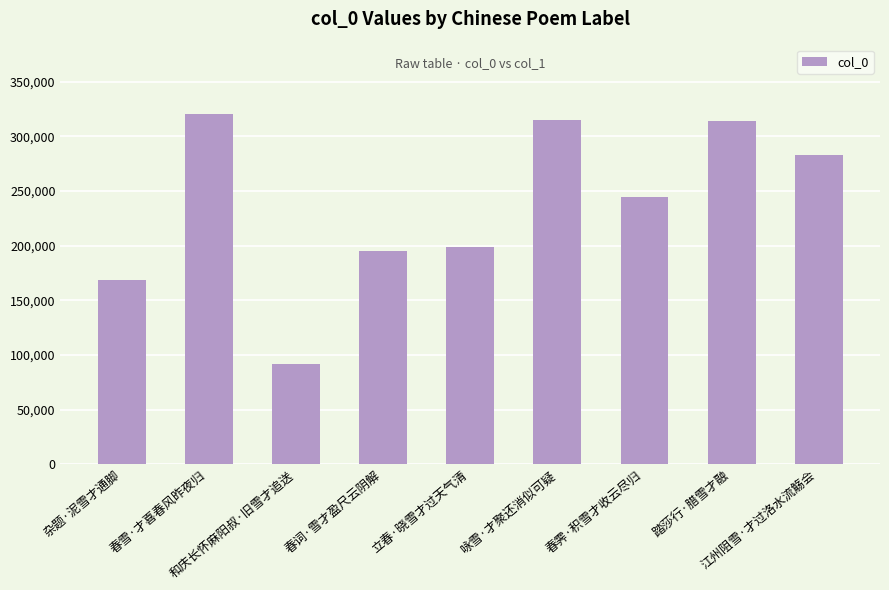

The value at 春霁·积雪才收云尽归 is 348894. True or false?

False